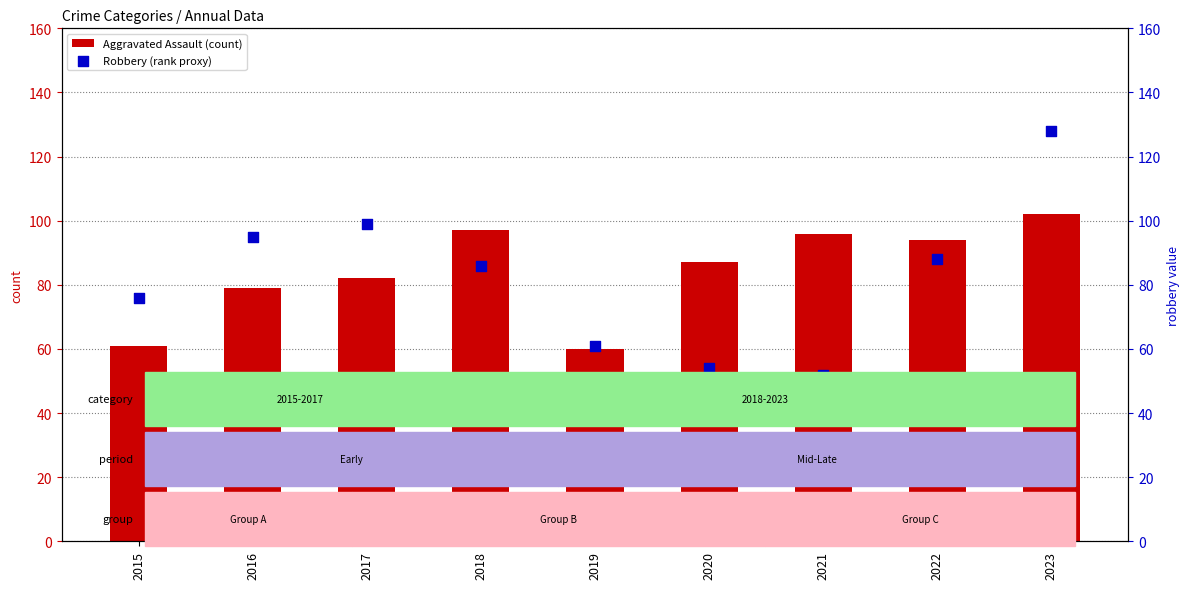

Which series reaches the minimum Y coordinate?

Robbery (rank proxy)